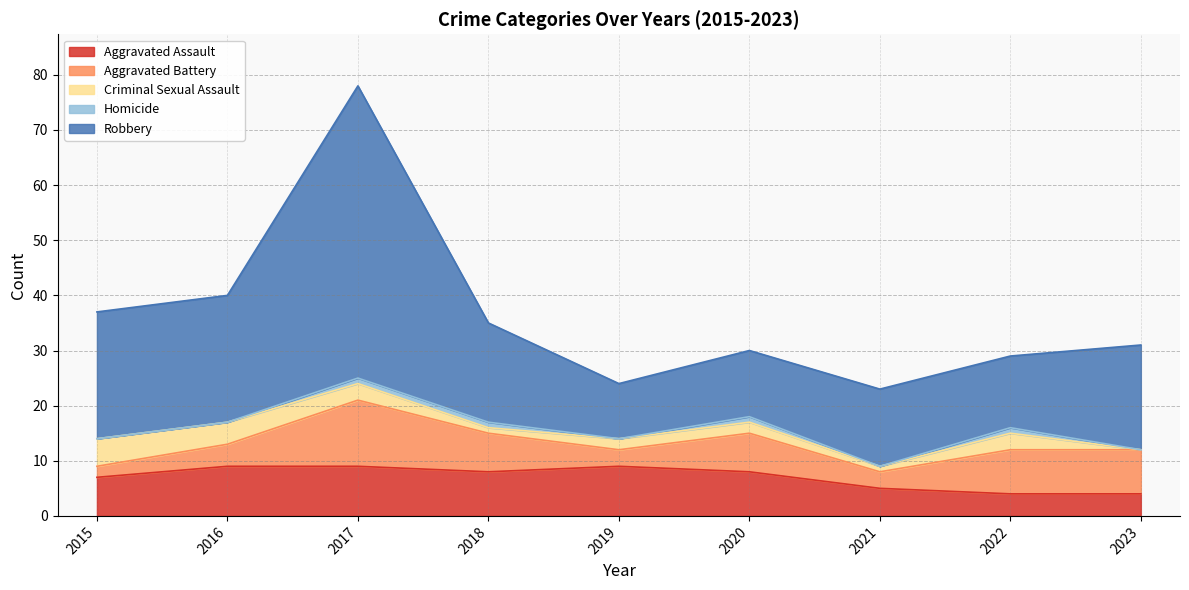

At which category does Robbery reach its first local valley?

2019